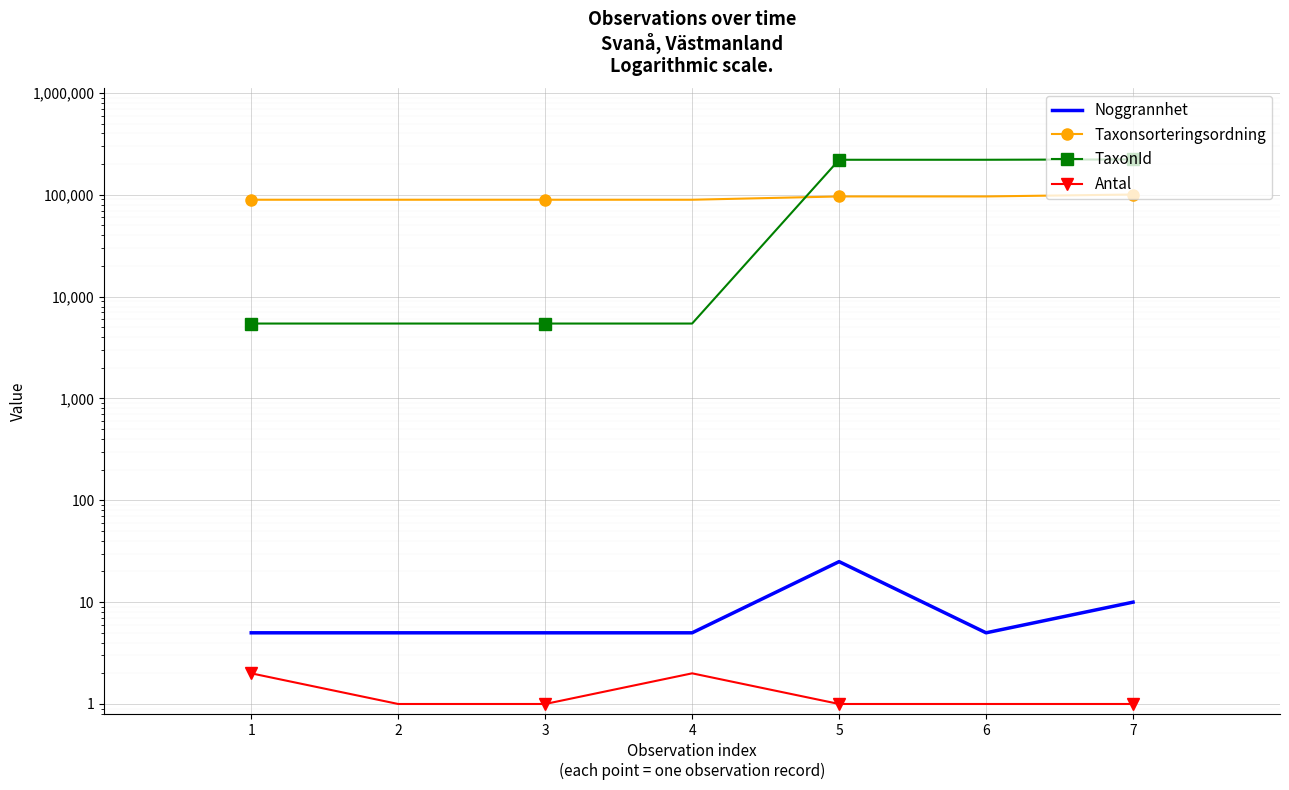

The Taxonsorteringsordning series shows 96334 at 5. True or false?

True